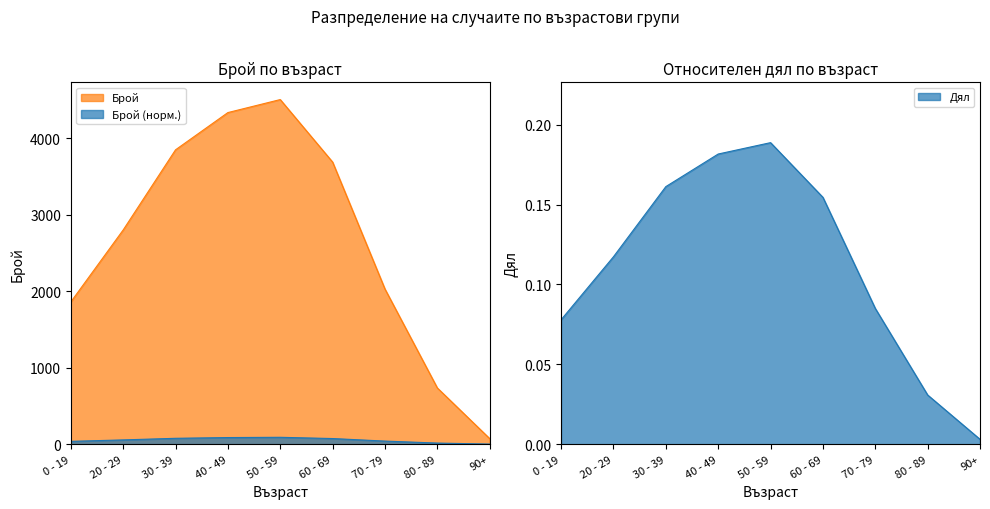

Which category has the highest value across all series?

50 - 59